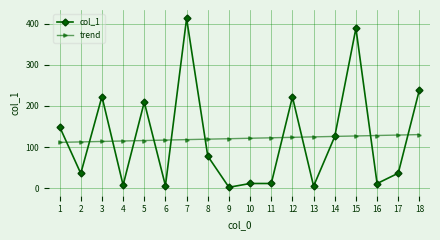

At which category is the sum across all series the highest?

7